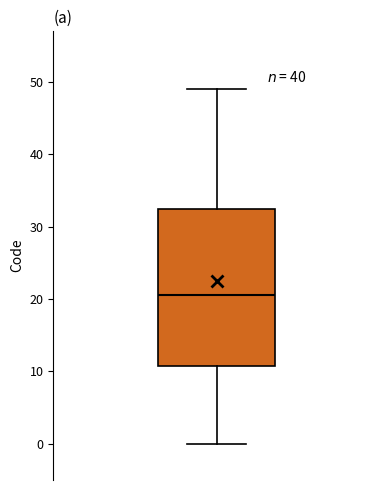

Transcribe this box plot: give where the median line is, the range the box spans, and where the two whiskers end, as read against the y-axis. The values are not printed on the chart, so give them approximately, as read against the axis.

median 21, box 11 to 33, whiskers 0 to 49